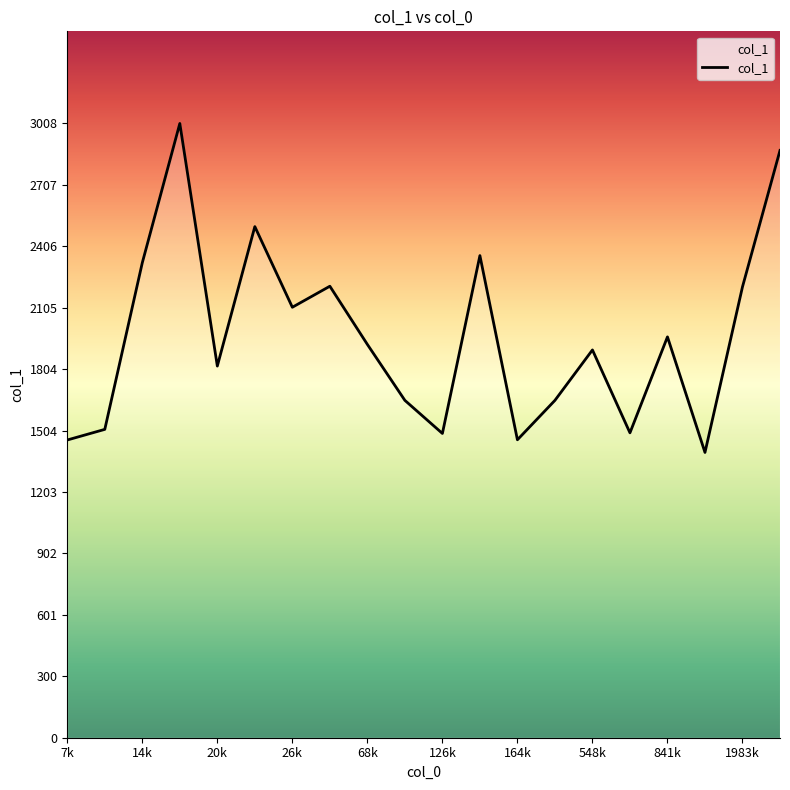

What is the minimum value shown in the chart?

1397